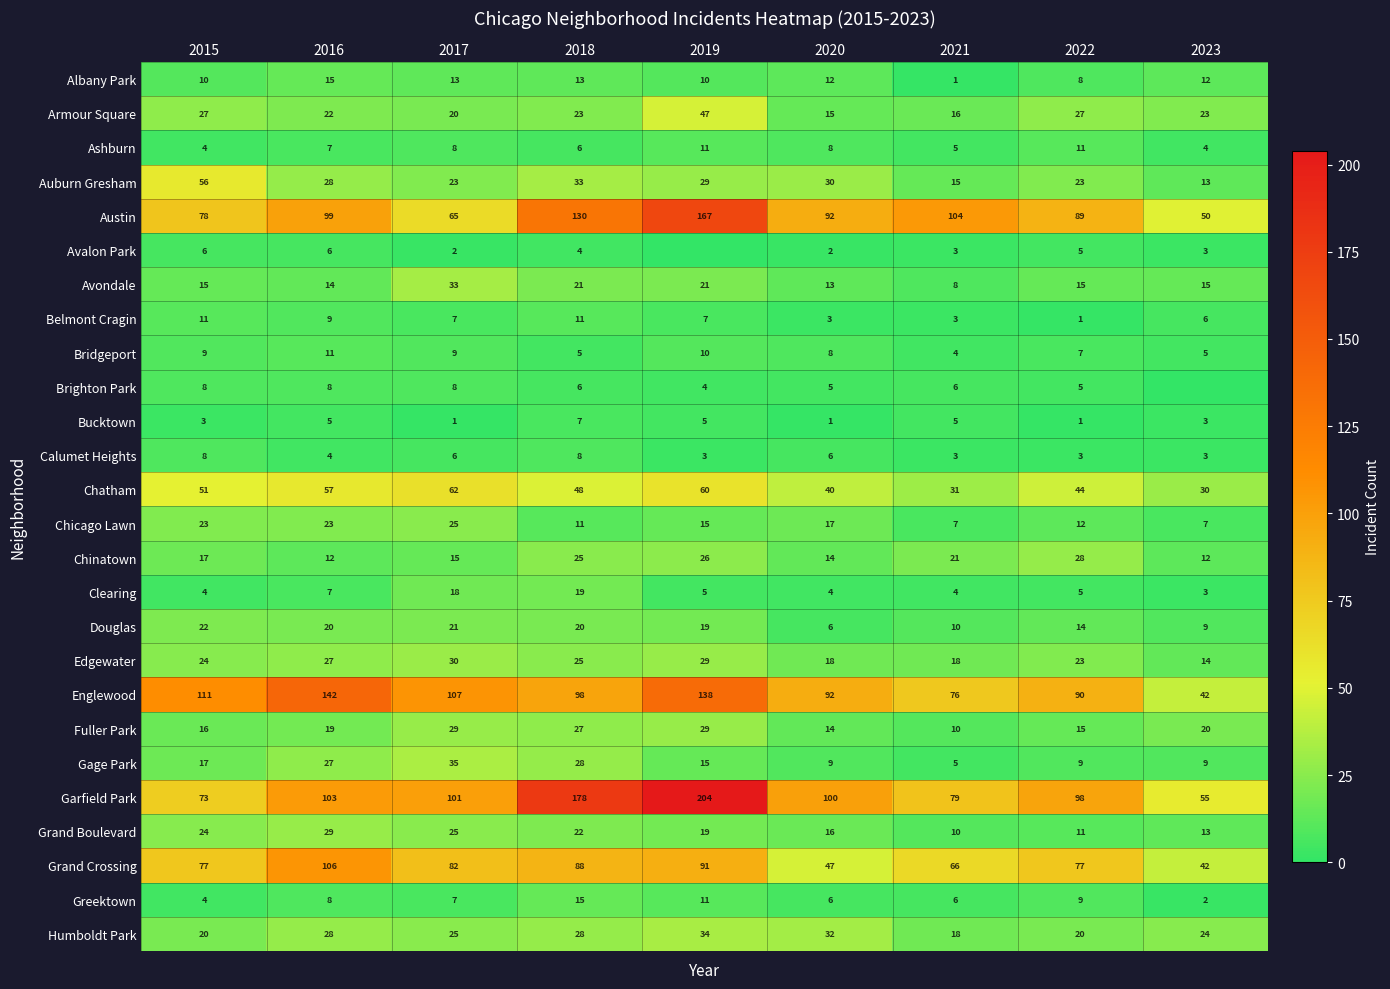

Which series changed the most between 2015 and 2020?

Grand Crossing